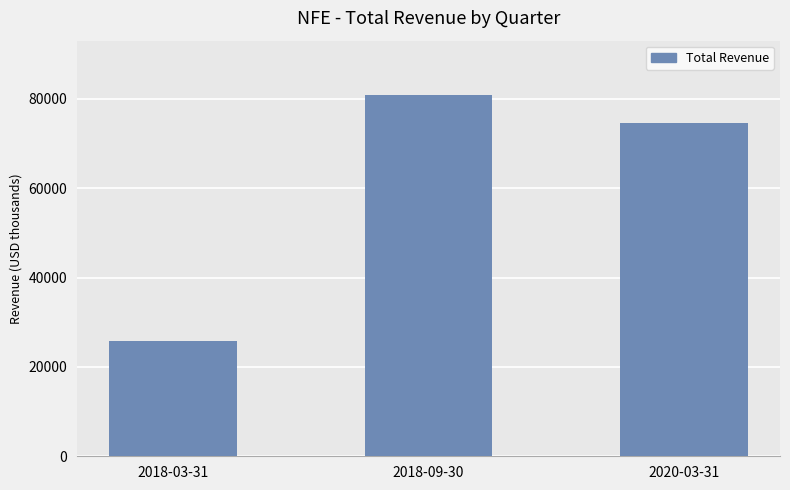

List the labels in order of value, largest first.

2018-09-30, 2020-03-31, 2018-03-31